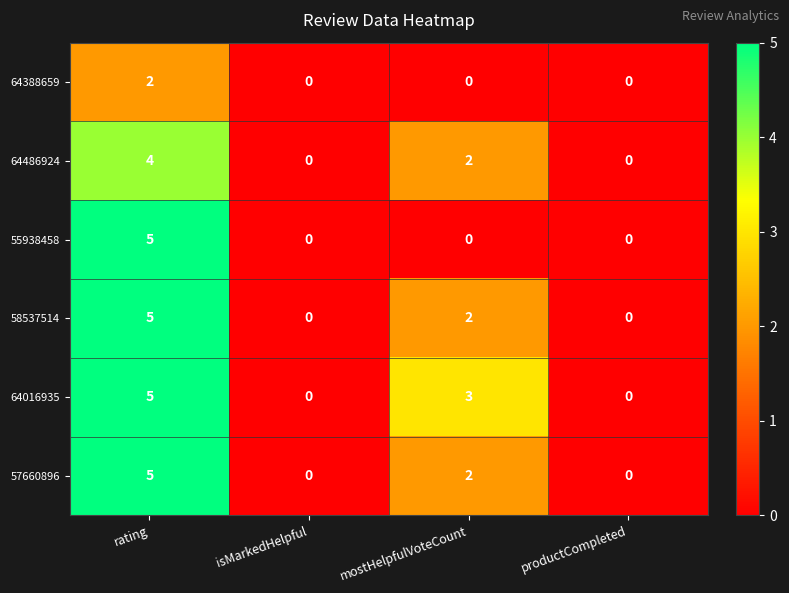

The value of 55938458 at productCompleted is 0. True or false?

True